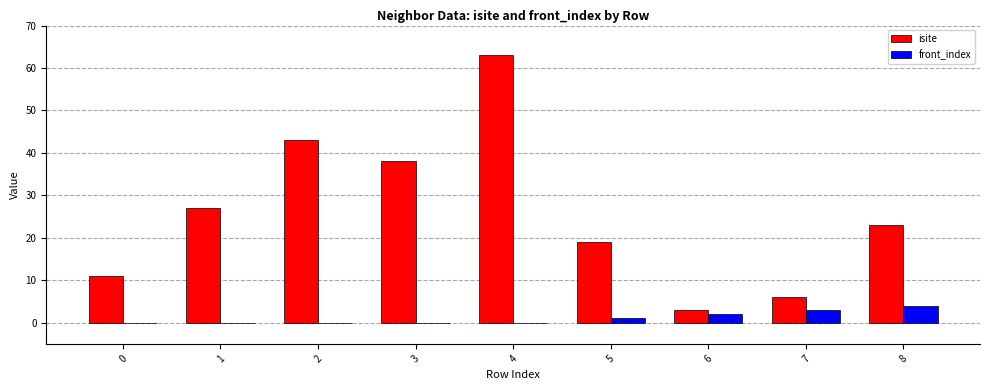

Reading left to right, transcribe all the data shown in this chart.

isite: 11	27	43	38	63	19	3	6	23
front_index: 0	0	0	0	0	1	2	3	4